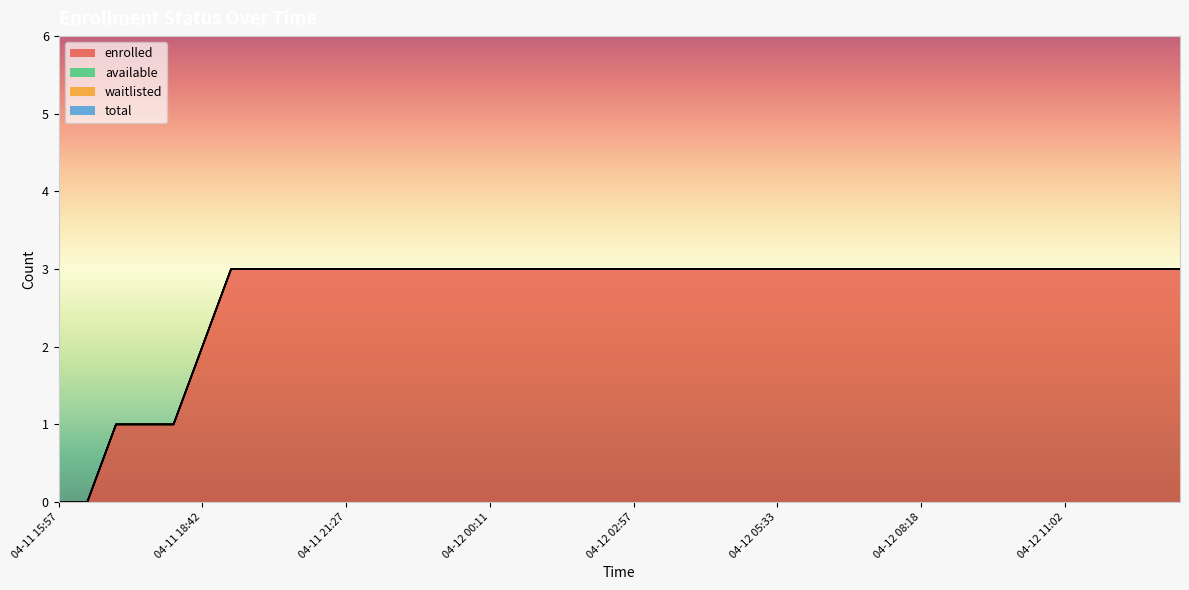

Rank the series by their maximum value, from lowest to highest.

available, waitlisted, total, enrolled